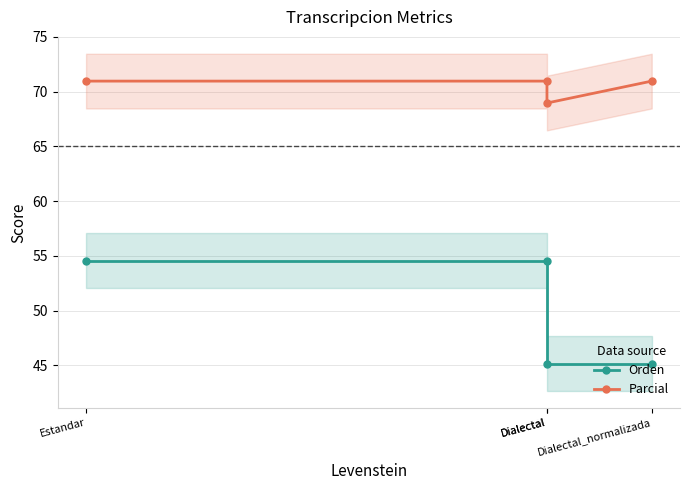

Is this an area chart (filled region under the line)?

No